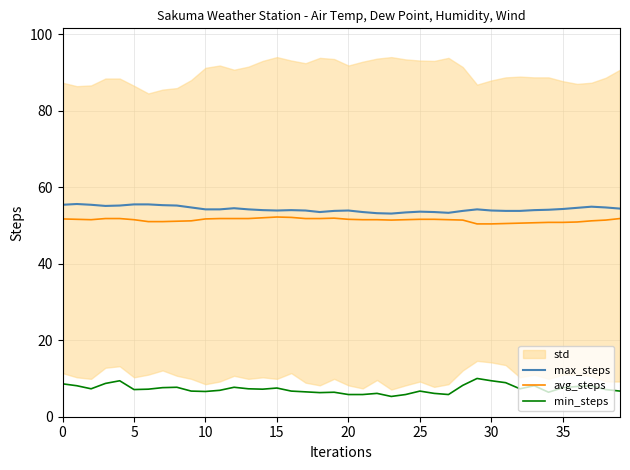

Where is the first local maximum for max_steps?

5